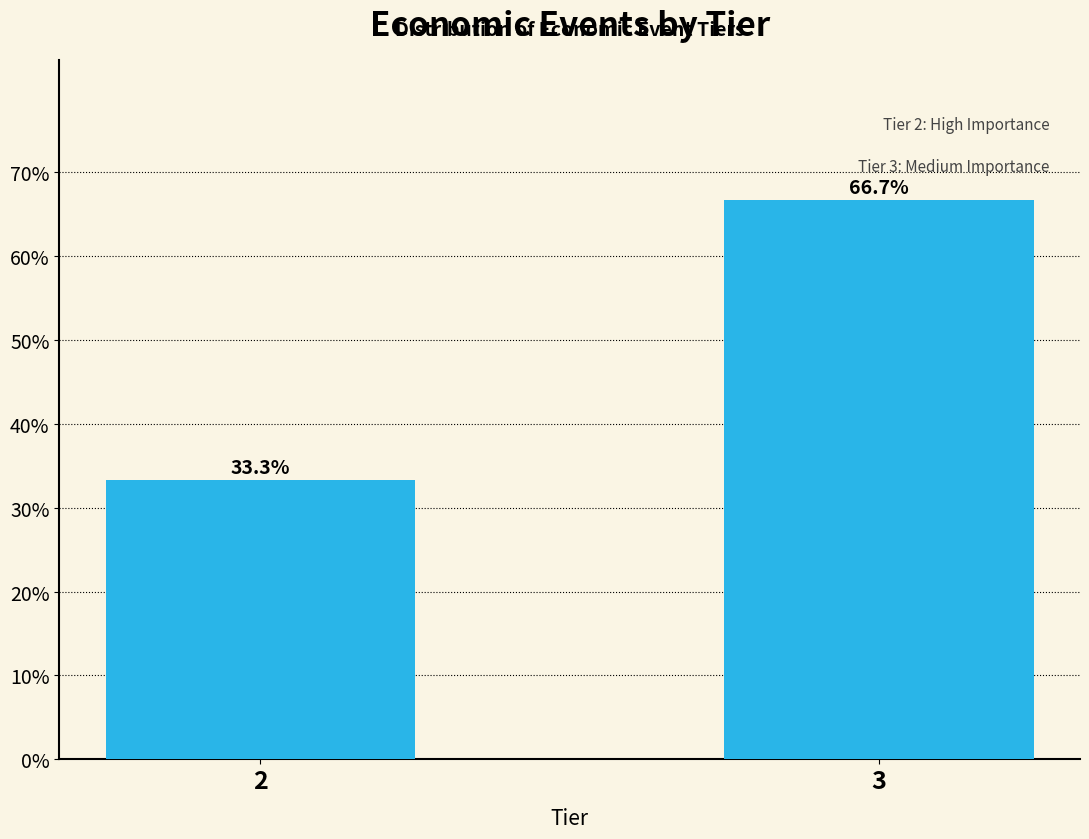

Reading left to right, what are all the values shown in this chart?

33.3	66.7